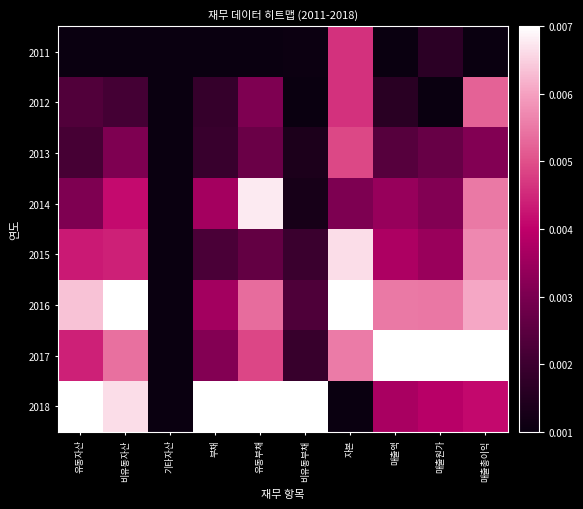

At which category does the chart reach its peak across all series?

비유동자산